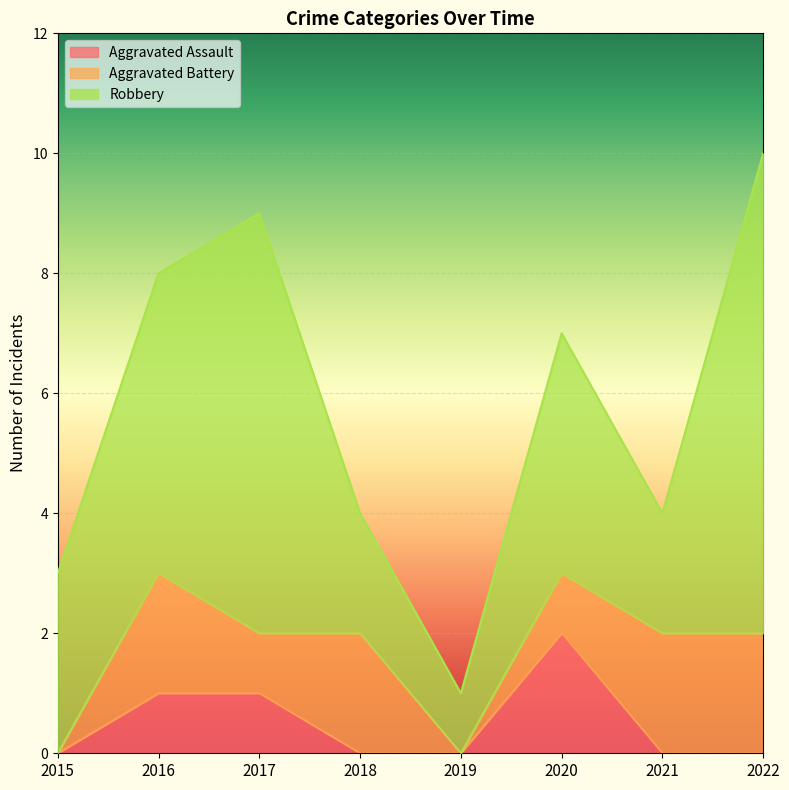

At which label does Aggravated Battery reach its minimum?

2015